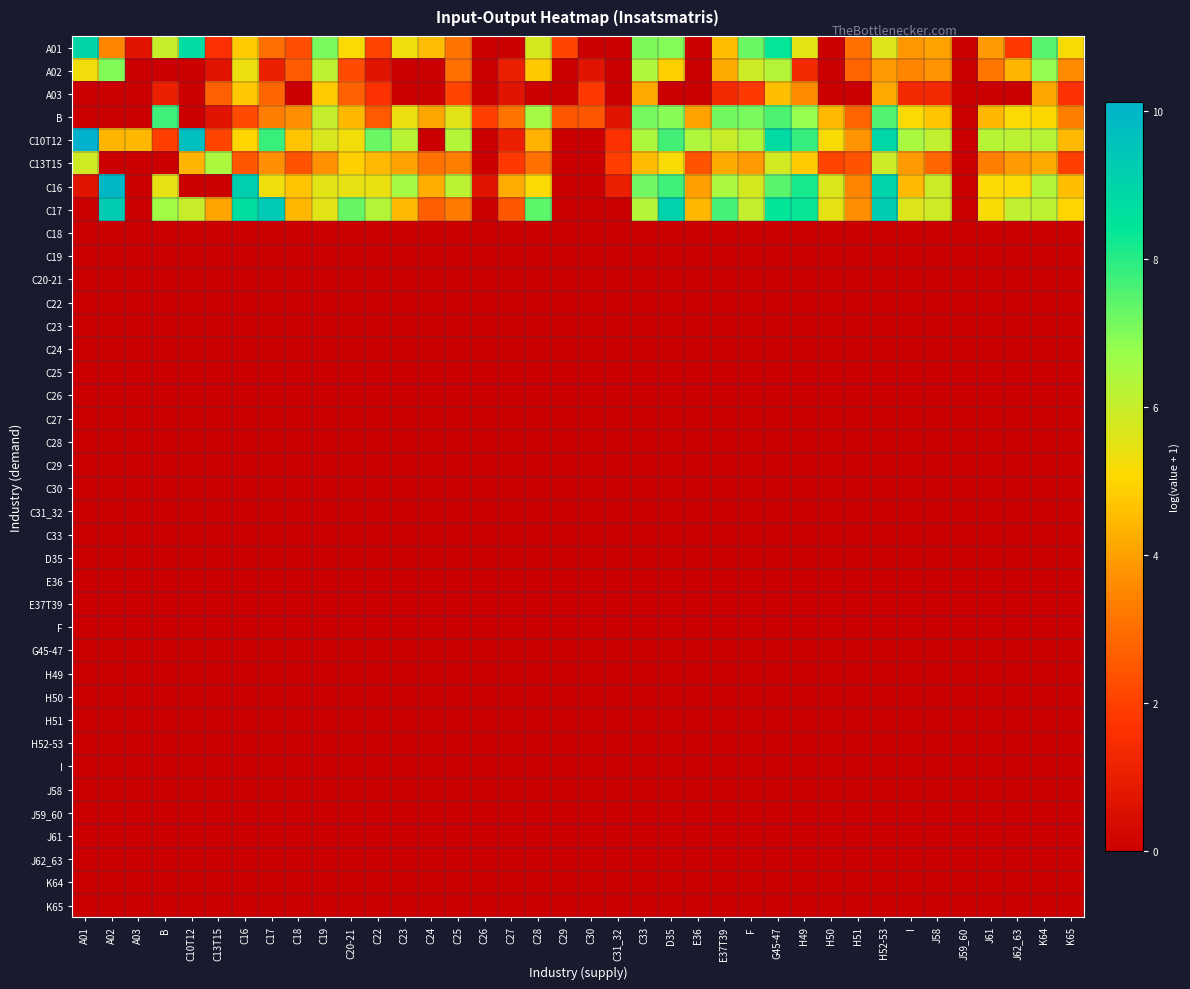

Reading left to right, list all the values displayed in this chart.

A01: A01=8.9	A02=3.5	A03=0.7	B=6.0	C10T12=8.7	C13T15=1.6	C16=4.8	C17=3.0	C18=2.3	C19=7.1	C20-21=5.2	C22=2.1	C23=5.3	C24=4.5	C25=3.1	C26=0.0	C27=0.0	C28=5.8	C29=2.1	C30=0.0	C31_32=0.0	C33=7.0	D35=7.0	E36=0.0	E37T39=4.6	F=7.3	G45-47=8.4	H49=5.5	H50=0.0	H51=3.0	H52-53=5.6	I=3.8	J58=4.0	J59_60=0.0	J61=3.9	J62_63=1.8	K64=7.5	K65=5.2
A02: A01=5.3	A02=7.0	A03=0.0	B=0.0	C10T12=0.0	C13T15=0.7	C16=5.4	C17=1.1	C18=2.6	C19=6.2	C20-21=2.2	C22=0.7	C23=0.0	C24=0.0	C25=3.0	C26=0.0	C27=1.1	C28=4.8	C29=0.0	C30=0.7	C31_32=0.0	C33=6.4	D35=4.9	E36=0.0	E37T39=4.2	F=5.9	G45-47=6.3	H49=1.4	H50=0.0	H51=2.8	H52-53=3.9	I=3.5	J58=3.8	J59_60=0.0	J61=3.2	J62_63=4.4	K64=6.8	K65=3.6
A03: A01=0.0	A02=0.0	A03=0.0	B=1.1	C10T12=0.0	C13T15=2.7	C16=4.7	C17=2.8	C18=0.0	C19=4.8	C20-21=2.7	C22=1.6	C23=0.0	C24=0.0	C25=2.1	C26=0.0	C27=0.7	C28=0.0	C29=0.0	C30=1.8	C31_32=0.0	C33=4.1	D35=0.0	E36=0.0	E37T39=1.4	F=1.8	G45-47=4.6	H49=3.6	H50=0.0	H51=0.0	H52-53=4.2	I=1.4	J58=1.4	J59_60=0.0	J61=0.0	J62_63=0.0	K64=4.1	K65=1.6
B: A01=0.0	A02=0.0	A03=0.0	B=7.7	C10T12=0.0	C13T15=0.7	C16=2.2	C17=3.3	C18=3.7	C19=6.0	C20-21=4.5	C22=2.6	C23=5.4	C24=4.1	C25=5.6	C26=1.9	C27=3.1	C28=6.5	C29=2.5	C30=2.5	C31_32=0.7	C33=7.1	D35=6.9	E36=4.0	E37T39=7.2	F=7.1	G45-47=7.6	H49=6.8	H50=4.5	H51=2.8	H52-53=7.5	I=5.2	J58=4.7	J59_60=0.0	J61=4.5	J62_63=5.2	K64=5.0	K65=3.3
C10T12: A01=10.1	A02=4.4	A03=4.5	B=1.9	C10T12=9.7	C13T15=2.1	C16=5.0	C17=7.8	C18=4.7	C19=5.7	C20-21=5.3	C22=7.2	C23=6.2	C24=0.0	C25=6.3	C26=0.0	C27=1.1	C28=4.4	C29=0.0	C30=0.0	C31_32=1.6	C33=6.4	D35=7.7	E36=6.4	E37T39=6.0	F=6.4	G45-47=8.8	H49=7.8	H50=5.2	H51=3.8	H52-53=8.9	I=6.5	J58=6.1	J59_60=0.0	J61=6.2	J62_63=6.2	K64=6.3	K65=4.5
C13T15: A01=5.8	A02=0.0	A03=0.0	B=0.0	C10T12=4.4	C13T15=6.4	C16=2.5	C17=3.7	C18=2.4	C19=3.7	C20-21=4.9	C22=4.5	C23=4.0	C24=3.1	C25=3.3	C26=0.0	C27=1.8	C28=3.0	C29=0.0	C30=0.0	C31_32=1.9	C33=4.5	D35=5.2	E36=2.4	E37T39=4.2	F=3.9	G45-47=5.8	H49=4.8	H50=2.1	H51=2.4	H52-53=5.9	I=3.9	J58=2.8	J59_60=0.0	J61=3.3	J62_63=3.9	K64=4.2	K65=1.9
C16: A01=0.7	A02=10.0	A03=0.0	B=5.4	C10T12=0.0	C13T15=0.0	C16=9.2	C17=5.3	C18=4.7	C19=5.5	C20-21=5.4	C22=5.4	C23=6.5	C24=4.3	C25=6.2	C26=0.7	C27=4.2	C28=5.1	C29=0.0	C30=0.0	C31_32=1.1	C33=7.2	D35=7.7	E36=4.0	E37T39=6.5	F=5.8	G45-47=7.4	H49=8.1	H50=5.7	H51=3.5	H52-53=9.0	I=4.5	J58=5.9	J59_60=0.0	J61=5.1	J62_63=5.1	K64=6.3	K65=4.6
C17: A01=0.0	A02=9.3	A03=0.0	B=6.6	C10T12=6.0	C13T15=4.1	C16=8.7	C17=9.4	C18=4.5	C19=5.5	C20-21=7.3	C22=6.3	C23=4.5	C24=2.6	C25=3.3	C26=0.0	C27=2.5	C28=7.4	C29=0.0	C30=0.0	C31_32=0.0	C33=6.3	D35=9.0	E36=4.4	E37T39=7.7	F=6.1	G45-47=8.4	H49=8.3	H50=5.5	H51=3.7	H52-53=9.3	I=5.6	J58=5.9	J59_60=0.0	J61=5.2	J62_63=6.1	K64=6.2	K65=5.0
C18: A01=0.0	A02=0.0	A03=0.0	B=0.0	C10T12=0.0	C13T15=0.0	C16=0.0	C17=0.0	C18=0.0	C19=0.0	C20-21=0.0	C22=0.0	C23=0.0	C24=0.0	C25=0.0	C26=0.0	C27=0.0	C28=0.0	C29=0.0	C30=0.0	C31_32=0.0	C33=0.0	D35=0.0	E36=0.0	E37T39=0.0	F=0.0	G45-47=0.0	H49=0.0	H50=0.0	H51=0.0	H52-53=0.0	I=0.0	J58=0.0	J59_60=0.0	J61=0.0	J62_63=0.0	K64=0.0	K65=0.0
C19: A01=0.0	A02=0.0	A03=0.0	B=0.0	C10T12=0.0	C13T15=0.0	C16=0.0	C17=0.0	C18=0.0	C19=0.0	C20-21=0.0	C22=0.0	C23=0.0	C24=0.0	C25=0.0	C26=0.0	C27=0.0	C28=0.0	C29=0.0	C30=0.0	C31_32=0.0	C33=0.0	D35=0.0	E36=0.0	E37T39=0.0	F=0.0	G45-47=0.0	H49=0.0	H50=0.0	H51=0.0	H52-53=0.0	I=0.0	J58=0.0	J59_60=0.0	J61=0.0	J62_63=0.0	K64=0.0	K65=0.0
C20-21: A01=0.0	A02=0.0	A03=0.0	B=0.0	C10T12=0.0	C13T15=0.0	C16=0.0	C17=0.0	C18=0.0	C19=0.0	C20-21=0.0	C22=0.0	C23=0.0	C24=0.0	C25=0.0	C26=0.0	C27=0.0	C28=0.0	C29=0.0	C30=0.0	C31_32=0.0	C33=0.0	D35=0.0	E36=0.0	E37T39=0.0	F=0.0	G45-47=0.0	H49=0.0	H50=0.0	H51=0.0	H52-53=0.0	I=0.0	J58=0.0	J59_60=0.0	J61=0.0	J62_63=0.0	K64=0.0	K65=0.0
C22: A01=0.0	A02=0.0	A03=0.0	B=0.0	C10T12=0.0	C13T15=0.0	C16=0.0	C17=0.0	C18=0.0	C19=0.0	C20-21=0.0	C22=0.0	C23=0.0	C24=0.0	C25=0.0	C26=0.0	C27=0.0	C28=0.0	C29=0.0	C30=0.0	C31_32=0.0	C33=0.0	D35=0.0	E36=0.0	E37T39=0.0	F=0.0	G45-47=0.0	H49=0.0	H50=0.0	H51=0.0	H52-53=0.0	I=0.0	J58=0.0	J59_60=0.0	J61=0.0	J62_63=0.0	K64=0.0	K65=0.0
C23: A01=0.0	A02=0.0	A03=0.0	B=0.0	C10T12=0.0	C13T15=0.0	C16=0.0	C17=0.0	C18=0.0	C19=0.0	C20-21=0.0	C22=0.0	C23=0.0	C24=0.0	C25=0.0	C26=0.0	C27=0.0	C28=0.0	C29=0.0	C30=0.0	C31_32=0.0	C33=0.0	D35=0.0	E36=0.0	E37T39=0.0	F=0.0	G45-47=0.0	H49=0.0	H50=0.0	H51=0.0	H52-53=0.0	I=0.0	J58=0.0	J59_60=0.0	J61=0.0	J62_63=0.0	K64=0.0	K65=0.0
C24: A01=0.0	A02=0.0	A03=0.0	B=0.0	C10T12=0.0	C13T15=0.0	C16=0.0	C17=0.0	C18=0.0	C19=0.0	C20-21=0.0	C22=0.0	C23=0.0	C24=0.0	C25=0.0	C26=0.0	C27=0.0	C28=0.0	C29=0.0	C30=0.0	C31_32=0.0	C33=0.0	D35=0.0	E36=0.0	E37T39=0.0	F=0.0	G45-47=0.0	H49=0.0	H50=0.0	H51=0.0	H52-53=0.0	I=0.0	J58=0.0	J59_60=0.0	J61=0.0	J62_63=0.0	K64=0.0	K65=0.0
C25: A01=0.0	A02=0.0	A03=0.0	B=0.0	C10T12=0.0	C13T15=0.0	C16=0.0	C17=0.0	C18=0.0	C19=0.0	C20-21=0.0	C22=0.0	C23=0.0	C24=0.0	C25=0.0	C26=0.0	C27=0.0	C28=0.0	C29=0.0	C30=0.0	C31_32=0.0	C33=0.0	D35=0.0	E36=0.0	E37T39=0.0	F=0.0	G45-47=0.0	H49=0.0	H50=0.0	H51=0.0	H52-53=0.0	I=0.0	J58=0.0	J59_60=0.0	J61=0.0	J62_63=0.0	K64=0.0	K65=0.0
C26: A01=0.0	A02=0.0	A03=0.0	B=0.0	C10T12=0.0	C13T15=0.0	C16=0.0	C17=0.0	C18=0.0	C19=0.0	C20-21=0.0	C22=0.0	C23=0.0	C24=0.0	C25=0.0	C26=0.0	C27=0.0	C28=0.0	C29=0.0	C30=0.0	C31_32=0.0	C33=0.0	D35=0.0	E36=0.0	E37T39=0.0	F=0.0	G45-47=0.0	H49=0.0	H50=0.0	H51=0.0	H52-53=0.0	I=0.0	J58=0.0	J59_60=0.0	J61=0.0	J62_63=0.0	K64=0.0	K65=0.0
C27: A01=0.0	A02=0.0	A03=0.0	B=0.0	C10T12=0.0	C13T15=0.0	C16=0.0	C17=0.0	C18=0.0	C19=0.0	C20-21=0.0	C22=0.0	C23=0.0	C24=0.0	C25=0.0	C26=0.0	C27=0.0	C28=0.0	C29=0.0	C30=0.0	C31_32=0.0	C33=0.0	D35=0.0	E36=0.0	E37T39=0.0	F=0.0	G45-47=0.0	H49=0.0	H50=0.0	H51=0.0	H52-53=0.0	I=0.0	J58=0.0	J59_60=0.0	J61=0.0	J62_63=0.0	K64=0.0	K65=0.0
C28: A01=0.0	A02=0.0	A03=0.0	B=0.0	C10T12=0.0	C13T15=0.0	C16=0.0	C17=0.0	C18=0.0	C19=0.0	C20-21=0.0	C22=0.0	C23=0.0	C24=0.0	C25=0.0	C26=0.0	C27=0.0	C28=0.0	C29=0.0	C30=0.0	C31_32=0.0	C33=0.0	D35=0.0	E36=0.0	E37T39=0.0	F=0.0	G45-47=0.0	H49=0.0	H50=0.0	H51=0.0	H52-53=0.0	I=0.0	J58=0.0	J59_60=0.0	J61=0.0	J62_63=0.0	K64=0.0	K65=0.0
C29: A01=0.0	A02=0.0	A03=0.0	B=0.0	C10T12=0.0	C13T15=0.0	C16=0.0	C17=0.0	C18=0.0	C19=0.0	C20-21=0.0	C22=0.0	C23=0.0	C24=0.0	C25=0.0	C26=0.0	C27=0.0	C28=0.0	C29=0.0	C30=0.0	C31_32=0.0	C33=0.0	D35=0.0	E36=0.0	E37T39=0.0	F=0.0	G45-47=0.0	H49=0.0	H50=0.0	H51=0.0	H52-53=0.0	I=0.0	J58=0.0	J59_60=0.0	J61=0.0	J62_63=0.0	K64=0.0	K65=0.0
C30: A01=0.0	A02=0.0	A03=0.0	B=0.0	C10T12=0.0	C13T15=0.0	C16=0.0	C17=0.0	C18=0.0	C19=0.0	C20-21=0.0	C22=0.0	C23=0.0	C24=0.0	C25=0.0	C26=0.0	C27=0.0	C28=0.0	C29=0.0	C30=0.0	C31_32=0.0	C33=0.0	D35=0.0	E36=0.0	E37T39=0.0	F=0.0	G45-47=0.0	H49=0.0	H50=0.0	H51=0.0	H52-53=0.0	I=0.0	J58=0.0	J59_60=0.0	J61=0.0	J62_63=0.0	K64=0.0	K65=0.0
C31_32: A01=0.0	A02=0.0	A03=0.0	B=0.0	C10T12=0.0	C13T15=0.0	C16=0.0	C17=0.0	C18=0.0	C19=0.0	C20-21=0.0	C22=0.0	C23=0.0	C24=0.0	C25=0.0	C26=0.0	C27=0.0	C28=0.0	C29=0.0	C30=0.0	C31_32=0.0	C33=0.0	D35=0.0	E36=0.0	E37T39=0.0	F=0.0	G45-47=0.0	H49=0.0	H50=0.0	H51=0.0	H52-53=0.0	I=0.0	J58=0.0	J59_60=0.0	J61=0.0	J62_63=0.0	K64=0.0	K65=0.0
C33: A01=0.0	A02=0.0	A03=0.0	B=0.0	C10T12=0.0	C13T15=0.0	C16=0.0	C17=0.0	C18=0.0	C19=0.0	C20-21=0.0	C22=0.0	C23=0.0	C24=0.0	C25=0.0	C26=0.0	C27=0.0	C28=0.0	C29=0.0	C30=0.0	C31_32=0.0	C33=0.0	D35=0.0	E36=0.0	E37T39=0.0	F=0.0	G45-47=0.0	H49=0.0	H50=0.0	H51=0.0	H52-53=0.0	I=0.0	J58=0.0	J59_60=0.0	J61=0.0	J62_63=0.0	K64=0.0	K65=0.0
D35: A01=0.0	A02=0.0	A03=0.0	B=0.0	C10T12=0.0	C13T15=0.0	C16=0.0	C17=0.0	C18=0.0	C19=0.0	C20-21=0.0	C22=0.0	C23=0.0	C24=0.0	C25=0.0	C26=0.0	C27=0.0	C28=0.0	C29=0.0	C30=0.0	C31_32=0.0	C33=0.0	D35=0.0	E36=0.0	E37T39=0.0	F=0.0	G45-47=0.0	H49=0.0	H50=0.0	H51=0.0	H52-53=0.0	I=0.0	J58=0.0	J59_60=0.0	J61=0.0	J62_63=0.0	K64=0.0	K65=0.0
E36: A01=0.0	A02=0.0	A03=0.0	B=0.0	C10T12=0.0	C13T15=0.0	C16=0.0	C17=0.0	C18=0.0	C19=0.0	C20-21=0.0	C22=0.0	C23=0.0	C24=0.0	C25=0.0	C26=0.0	C27=0.0	C28=0.0	C29=0.0	C30=0.0	C31_32=0.0	C33=0.0	D35=0.0	E36=0.0	E37T39=0.0	F=0.0	G45-47=0.0	H49=0.0	H50=0.0	H51=0.0	H52-53=0.0	I=0.0	J58=0.0	J59_60=0.0	J61=0.0	J62_63=0.0	K64=0.0	K65=0.0
E37T39: A01=0.0	A02=0.0	A03=0.0	B=0.0	C10T12=0.0	C13T15=0.0	C16=0.0	C17=0.0	C18=0.0	C19=0.0	C20-21=0.0	C22=0.0	C23=0.0	C24=0.0	C25=0.0	C26=0.0	C27=0.0	C28=0.0	C29=0.0	C30=0.0	C31_32=0.0	C33=0.0	D35=0.0	E36=0.0	E37T39=0.0	F=0.0	G45-47=0.0	H49=0.0	H50=0.0	H51=0.0	H52-53=0.0	I=0.0	J58=0.0	J59_60=0.0	J61=0.0	J62_63=0.0	K64=0.0	K65=0.0
F: A01=0.0	A02=0.0	A03=0.0	B=0.0	C10T12=0.0	C13T15=0.0	C16=0.0	C17=0.0	C18=0.0	C19=0.0	C20-21=0.0	C22=0.0	C23=0.0	C24=0.0	C25=0.0	C26=0.0	C27=0.0	C28=0.0	C29=0.0	C30=0.0	C31_32=0.0	C33=0.0	D35=0.0	E36=0.0	E37T39=0.0	F=0.0	G45-47=0.0	H49=0.0	H50=0.0	H51=0.0	H52-53=0.0	I=0.0	J58=0.0	J59_60=0.0	J61=0.0	J62_63=0.0	K64=0.0	K65=0.0
G45-47: A01=0.0	A02=0.0	A03=0.0	B=0.0	C10T12=0.0	C13T15=0.0	C16=0.0	C17=0.0	C18=0.0	C19=0.0	C20-21=0.0	C22=0.0	C23=0.0	C24=0.0	C25=0.0	C26=0.0	C27=0.0	C28=0.0	C29=0.0	C30=0.0	C31_32=0.0	C33=0.0	D35=0.0	E36=0.0	E37T39=0.0	F=0.0	G45-47=0.0	H49=0.0	H50=0.0	H51=0.0	H52-53=0.0	I=0.0	J58=0.0	J59_60=0.0	J61=0.0	J62_63=0.0	K64=0.0	K65=0.0
H49: A01=0.0	A02=0.0	A03=0.0	B=0.0	C10T12=0.0	C13T15=0.0	C16=0.0	C17=0.0	C18=0.0	C19=0.0	C20-21=0.0	C22=0.0	C23=0.0	C24=0.0	C25=0.0	C26=0.0	C27=0.0	C28=0.0	C29=0.0	C30=0.0	C31_32=0.0	C33=0.0	D35=0.0	E36=0.0	E37T39=0.0	F=0.0	G45-47=0.0	H49=0.0	H50=0.0	H51=0.0	H52-53=0.0	I=0.0	J58=0.0	J59_60=0.0	J61=0.0	J62_63=0.0	K64=0.0	K65=0.0
H50: A01=0.0	A02=0.0	A03=0.0	B=0.0	C10T12=0.0	C13T15=0.0	C16=0.0	C17=0.0	C18=0.0	C19=0.0	C20-21=0.0	C22=0.0	C23=0.0	C24=0.0	C25=0.0	C26=0.0	C27=0.0	C28=0.0	C29=0.0	C30=0.0	C31_32=0.0	C33=0.0	D35=0.0	E36=0.0	E37T39=0.0	F=0.0	G45-47=0.0	H49=0.0	H50=0.0	H51=0.0	H52-53=0.0	I=0.0	J58=0.0	J59_60=0.0	J61=0.0	J62_63=0.0	K64=0.0	K65=0.0
H51: A01=0.0	A02=0.0	A03=0.0	B=0.0	C10T12=0.0	C13T15=0.0	C16=0.0	C17=0.0	C18=0.0	C19=0.0	C20-21=0.0	C22=0.0	C23=0.0	C24=0.0	C25=0.0	C26=0.0	C27=0.0	C28=0.0	C29=0.0	C30=0.0	C31_32=0.0	C33=0.0	D35=0.0	E36=0.0	E37T39=0.0	F=0.0	G45-47=0.0	H49=0.0	H50=0.0	H51=0.0	H52-53=0.0	I=0.0	J58=0.0	J59_60=0.0	J61=0.0	J62_63=0.0	K64=0.0	K65=0.0
H52-53: A01=0.0	A02=0.0	A03=0.0	B=0.0	C10T12=0.0	C13T15=0.0	C16=0.0	C17=0.0	C18=0.0	C19=0.0	C20-21=0.0	C22=0.0	C23=0.0	C24=0.0	C25=0.0	C26=0.0	C27=0.0	C28=0.0	C29=0.0	C30=0.0	C31_32=0.0	C33=0.0	D35=0.0	E36=0.0	E37T39=0.0	F=0.0	G45-47=0.0	H49=0.0	H50=0.0	H51=0.0	H52-53=0.0	I=0.0	J58=0.0	J59_60=0.0	J61=0.0	J62_63=0.0	K64=0.0	K65=0.0
I: A01=0.0	A02=0.0	A03=0.0	B=0.0	C10T12=0.0	C13T15=0.0	C16=0.0	C17=0.0	C18=0.0	C19=0.0	C20-21=0.0	C22=0.0	C23=0.0	C24=0.0	C25=0.0	C26=0.0	C27=0.0	C28=0.0	C29=0.0	C30=0.0	C31_32=0.0	C33=0.0	D35=0.0	E36=0.0	E37T39=0.0	F=0.0	G45-47=0.0	H49=0.0	H50=0.0	H51=0.0	H52-53=0.0	I=0.0	J58=0.0	J59_60=0.0	J61=0.0	J62_63=0.0	K64=0.0	K65=0.0
J58: A01=0.0	A02=0.0	A03=0.0	B=0.0	C10T12=0.0	C13T15=0.0	C16=0.0	C17=0.0	C18=0.0	C19=0.0	C20-21=0.0	C22=0.0	C23=0.0	C24=0.0	C25=0.0	C26=0.0	C27=0.0	C28=0.0	C29=0.0	C30=0.0	C31_32=0.0	C33=0.0	D35=0.0	E36=0.0	E37T39=0.0	F=0.0	G45-47=0.0	H49=0.0	H50=0.0	H51=0.0	H52-53=0.0	I=0.0	J58=0.0	J59_60=0.0	J61=0.0	J62_63=0.0	K64=0.0	K65=0.0
J59_60: A01=0.0	A02=0.0	A03=0.0	B=0.0	C10T12=0.0	C13T15=0.0	C16=0.0	C17=0.0	C18=0.0	C19=0.0	C20-21=0.0	C22=0.0	C23=0.0	C24=0.0	C25=0.0	C26=0.0	C27=0.0	C28=0.0	C29=0.0	C30=0.0	C31_32=0.0	C33=0.0	D35=0.0	E36=0.0	E37T39=0.0	F=0.0	G45-47=0.0	H49=0.0	H50=0.0	H51=0.0	H52-53=0.0	I=0.0	J58=0.0	J59_60=0.0	J61=0.0	J62_63=0.0	K64=0.0	K65=0.0
J61: A01=0.0	A02=0.0	A03=0.0	B=0.0	C10T12=0.0	C13T15=0.0	C16=0.0	C17=0.0	C18=0.0	C19=0.0	C20-21=0.0	C22=0.0	C23=0.0	C24=0.0	C25=0.0	C26=0.0	C27=0.0	C28=0.0	C29=0.0	C30=0.0	C31_32=0.0	C33=0.0	D35=0.0	E36=0.0	E37T39=0.0	F=0.0	G45-47=0.0	H49=0.0	H50=0.0	H51=0.0	H52-53=0.0	I=0.0	J58=0.0	J59_60=0.0	J61=0.0	J62_63=0.0	K64=0.0	K65=0.0
J62_63: A01=0.0	A02=0.0	A03=0.0	B=0.0	C10T12=0.0	C13T15=0.0	C16=0.0	C17=0.0	C18=0.0	C19=0.0	C20-21=0.0	C22=0.0	C23=0.0	C24=0.0	C25=0.0	C26=0.0	C27=0.0	C28=0.0	C29=0.0	C30=0.0	C31_32=0.0	C33=0.0	D35=0.0	E36=0.0	E37T39=0.0	F=0.0	G45-47=0.0	H49=0.0	H50=0.0	H51=0.0	H52-53=0.0	I=0.0	J58=0.0	J59_60=0.0	J61=0.0	J62_63=0.0	K64=0.0	K65=0.0
K64: A01=0.0	A02=0.0	A03=0.0	B=0.0	C10T12=0.0	C13T15=0.0	C16=0.0	C17=0.0	C18=0.0	C19=0.0	C20-21=0.0	C22=0.0	C23=0.0	C24=0.0	C25=0.0	C26=0.0	C27=0.0	C28=0.0	C29=0.0	C30=0.0	C31_32=0.0	C33=0.0	D35=0.0	E36=0.0	E37T39=0.0	F=0.0	G45-47=0.0	H49=0.0	H50=0.0	H51=0.0	H52-53=0.0	I=0.0	J58=0.0	J59_60=0.0	J61=0.0	J62_63=0.0	K64=0.0	K65=0.0
K65: A01=0.0	A02=0.0	A03=0.0	B=0.0	C10T12=0.0	C13T15=0.0	C16=0.0	C17=0.0	C18=0.0	C19=0.0	C20-21=0.0	C22=0.0	C23=0.0	C24=0.0	C25=0.0	C26=0.0	C27=0.0	C28=0.0	C29=0.0	C30=0.0	C31_32=0.0	C33=0.0	D35=0.0	E36=0.0	E37T39=0.0	F=0.0	G45-47=0.0	H49=0.0	H50=0.0	H51=0.0	H52-53=0.0	I=0.0	J58=0.0	J59_60=0.0	J61=0.0	J62_63=0.0	K64=0.0	K65=0.0